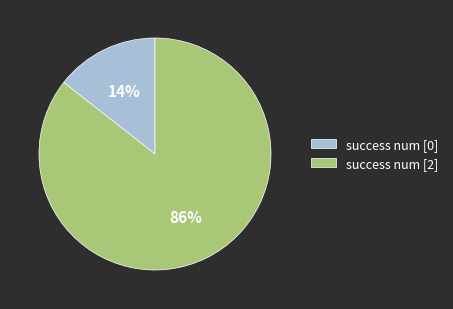

True or false: success num [2] accounts for 98% of the total.

False